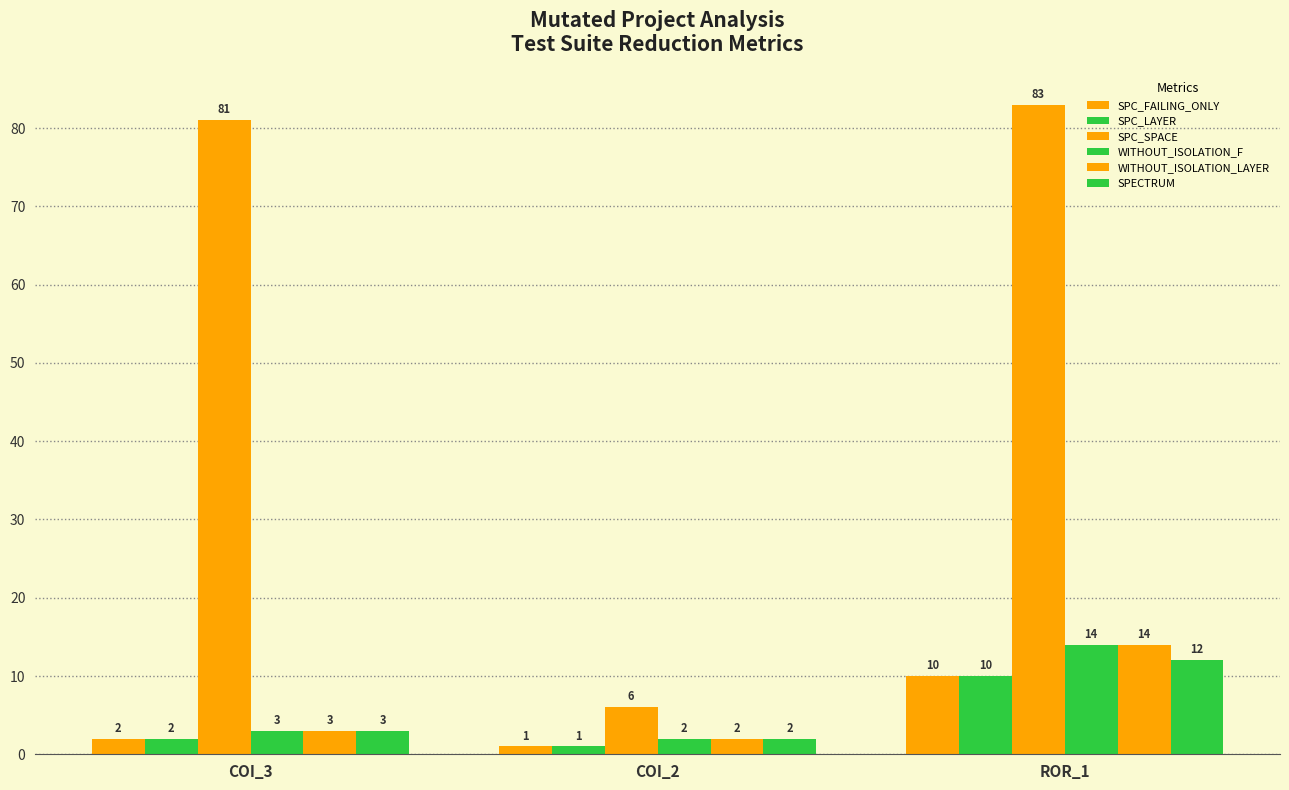

How many bars are there in each group?

6